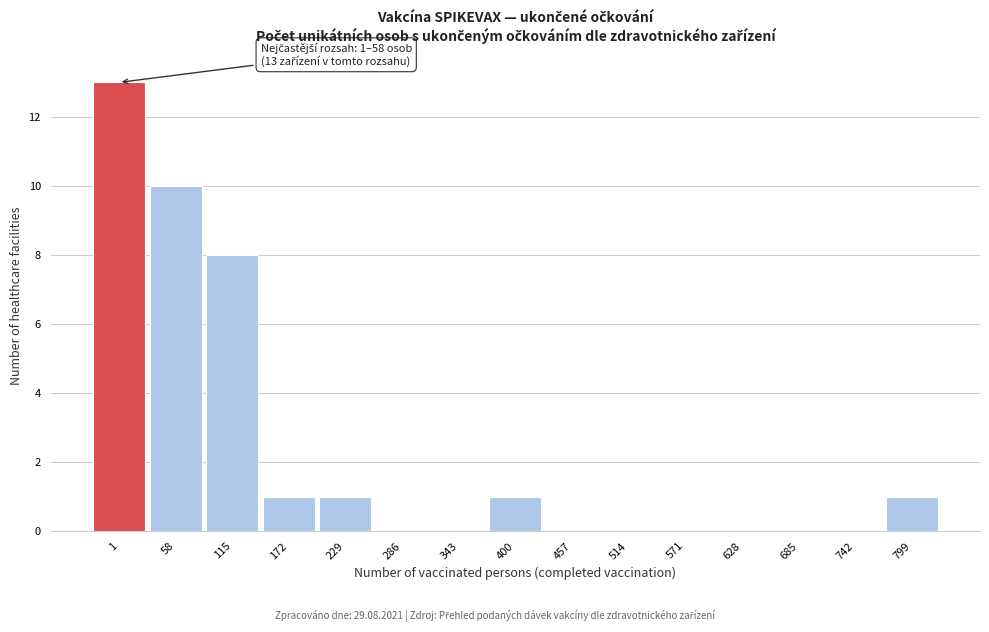

Reading left to right, list all the values displayed in this chart.

1=13	58=10	115=8	172=1	229=1	286=0	343=0	400=1	457=0	514=0	571=0	628=0	685=0	742=0	799=1